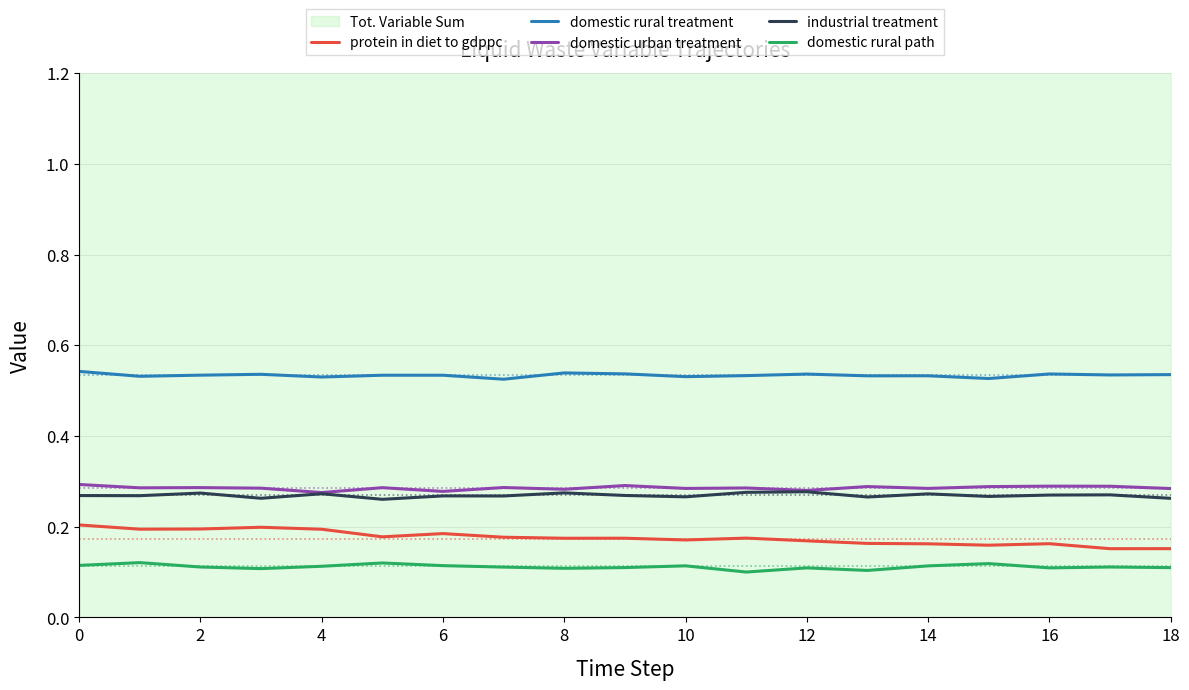

At how many categories does at least one series exceed 0?

19